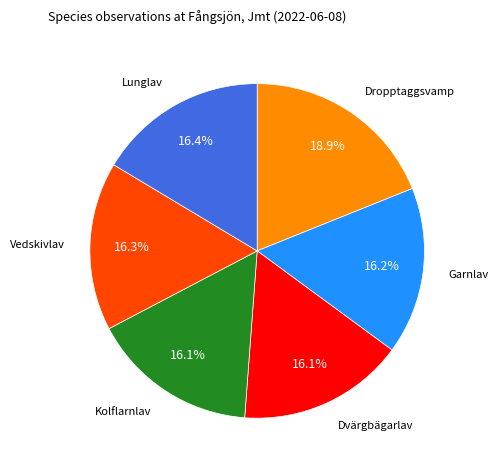

Does any single category account for the majority?

No